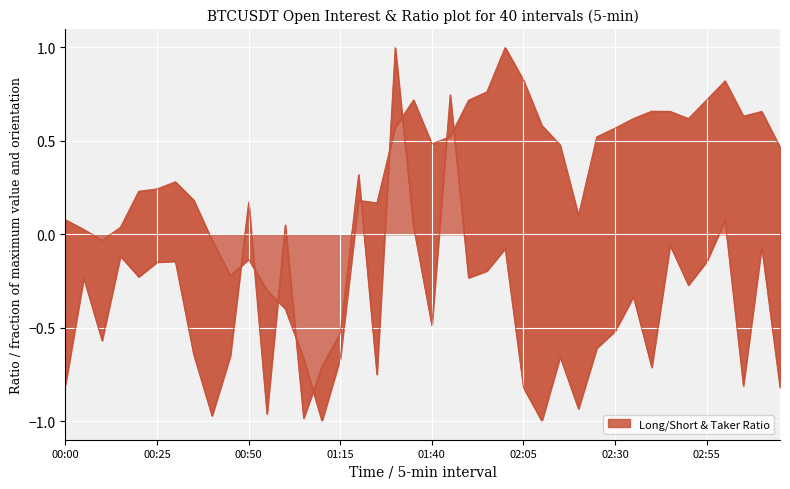

Where is the first local maximum for sum_taker_long_short_vol_ratio?

00:05